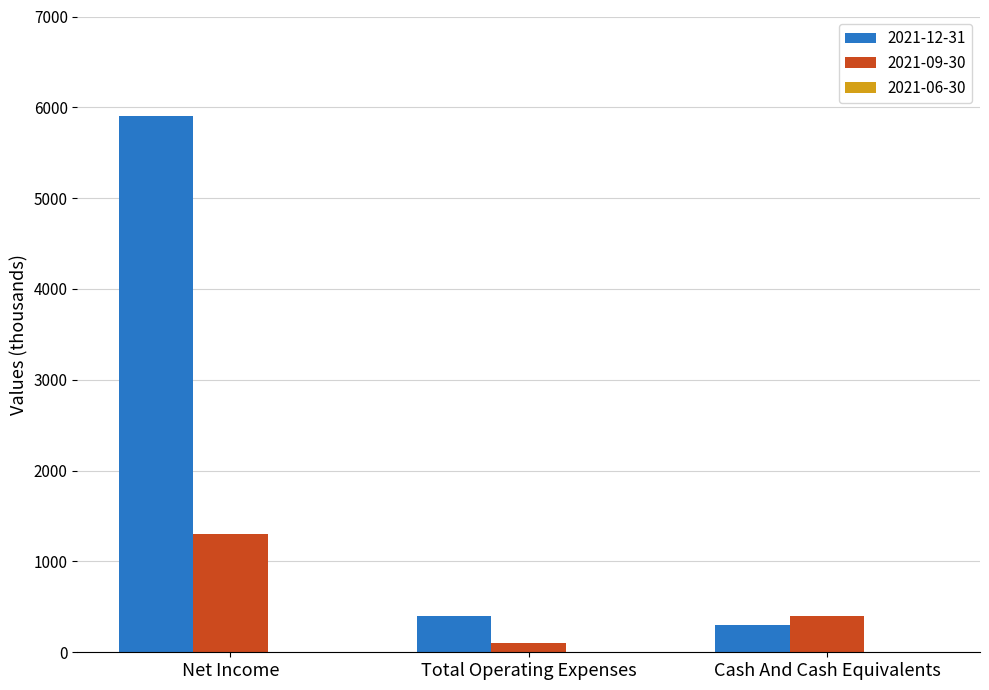

Where is 2021-12-31 nearest to the value 3100?

Total Operating Expenses